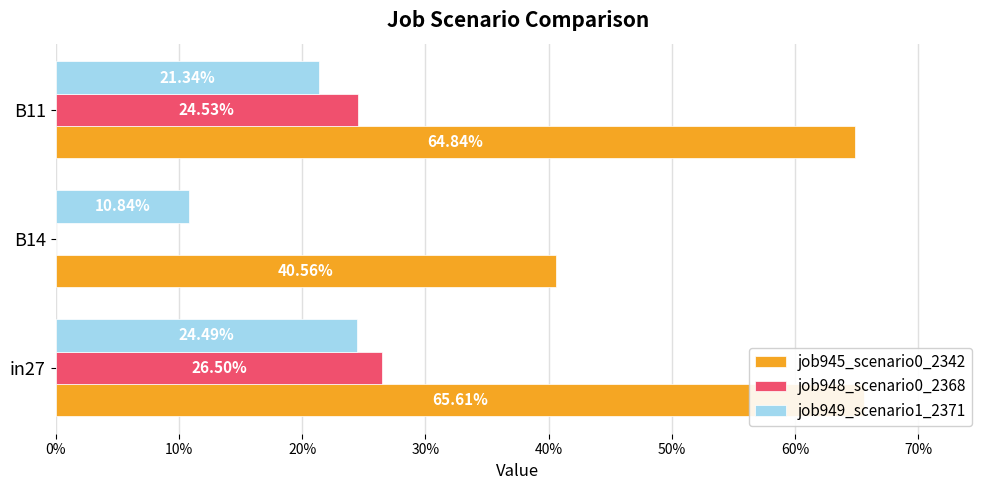

What is the difference between the maximum and minimum values in the job945_scenario0_2342 series?

0.3